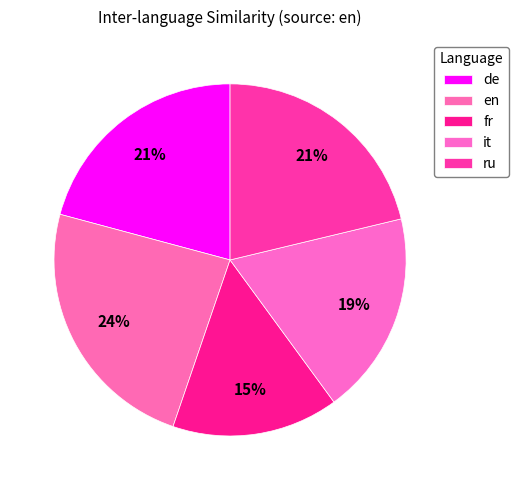

How many segments does this pie chart have?

5